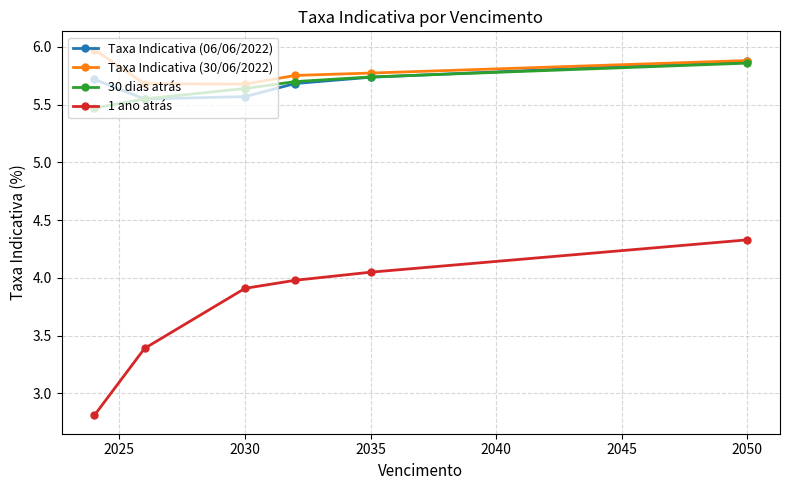

What is the value of the 1 ano atrás point at the 1st from the left?

2.8